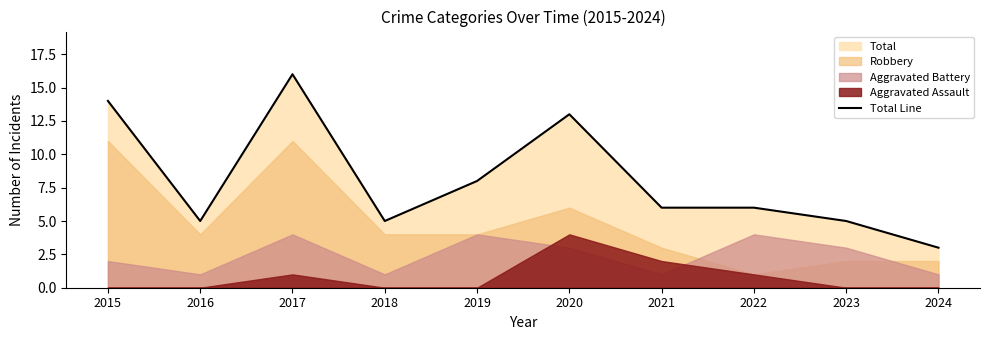

True or false: Total Line has a value of 8 at 2019.

True